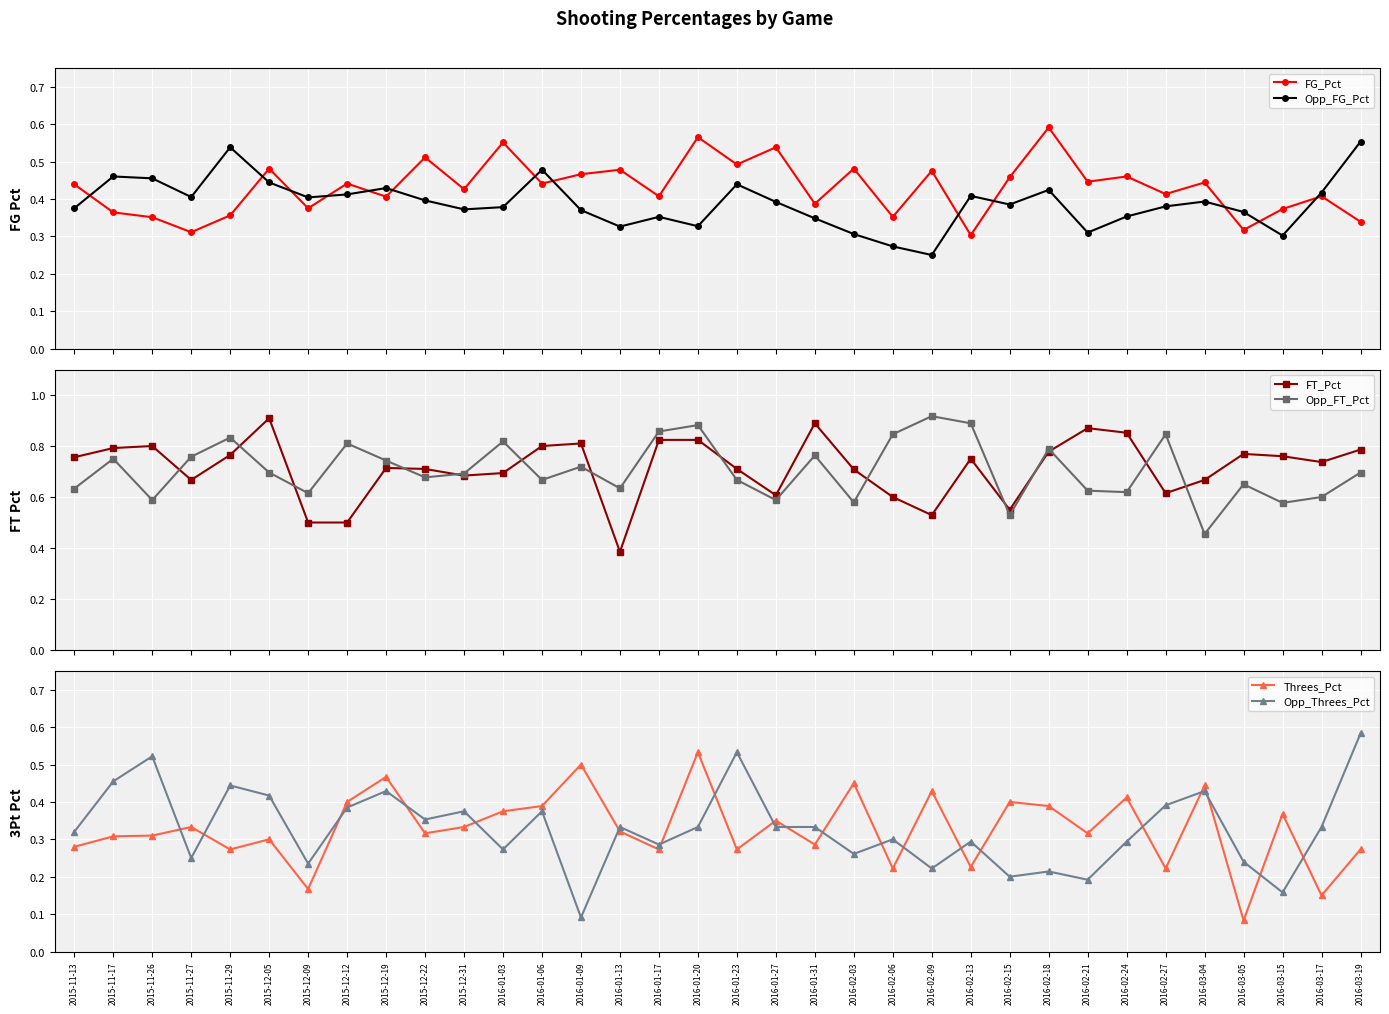

What is the minimum value for Opp_Threes_Pct?

0.1